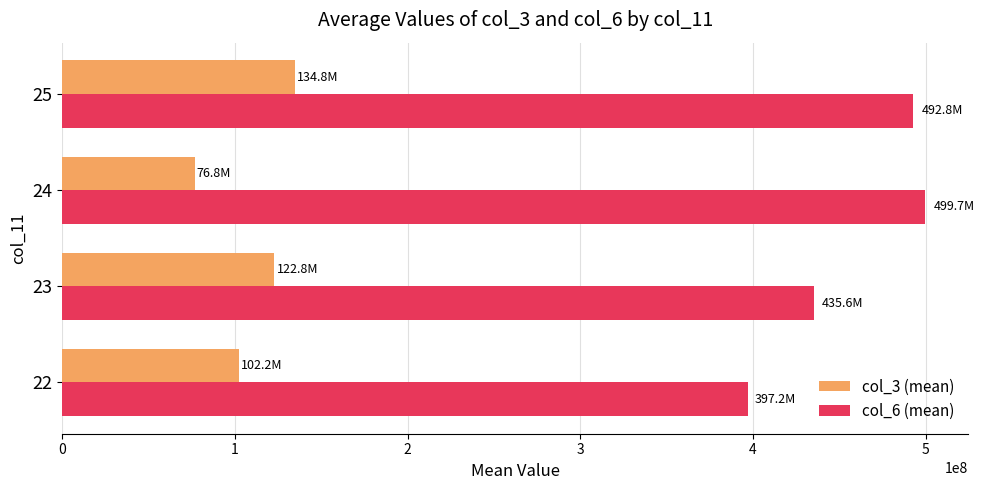

List the series in order of their overall mean, lowest first.

col_3 (mean), col_6 (mean)